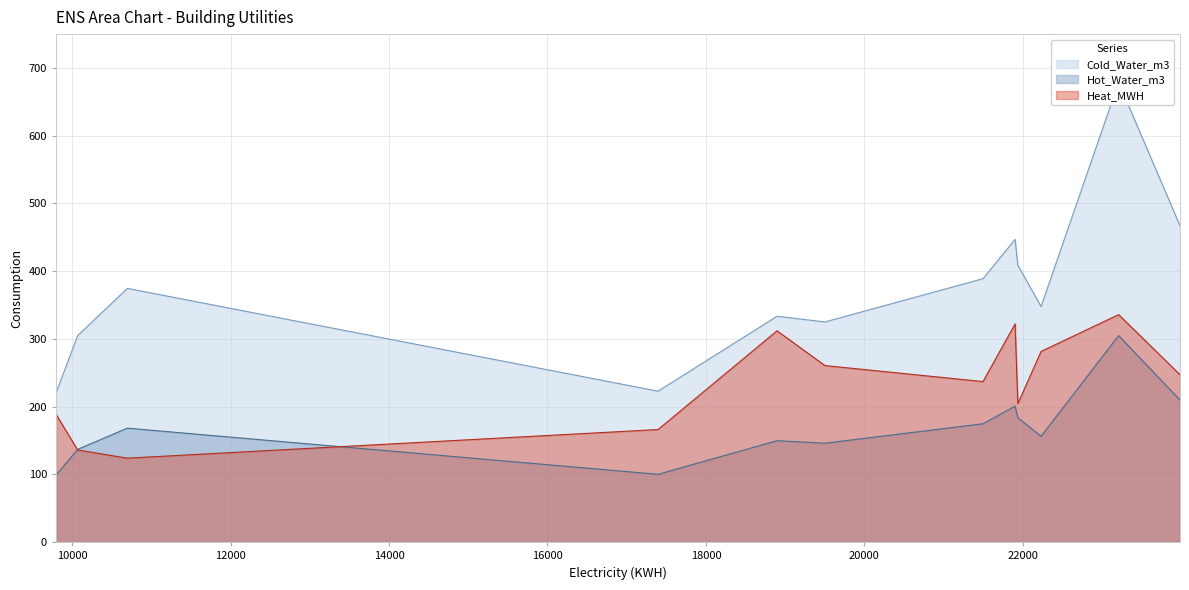

List the labels in order of Cold_Water_m3 value, largest first.

23210, 23985, 21903, 21938, 21498, 10697, 22231, 18898, 19503, 10069, 17396, 9797